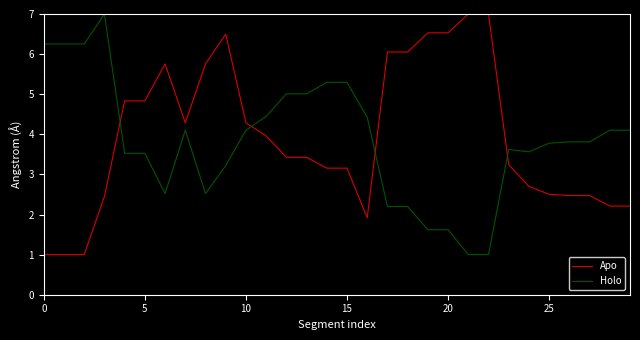

Which series has the largest total across all categories?

Apo